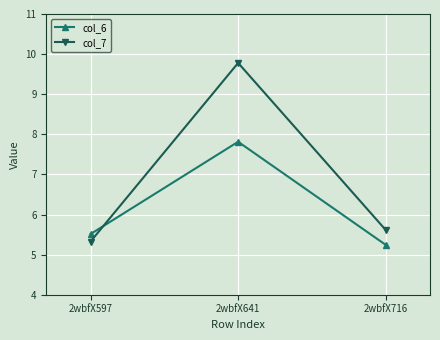

Rank the series by their maximum value, from highest to lowest.

col_7, col_6